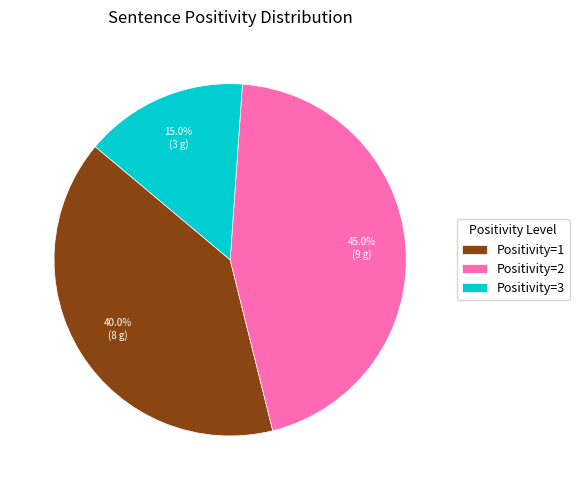

Is Positivity=3 the majority of the pie?

No